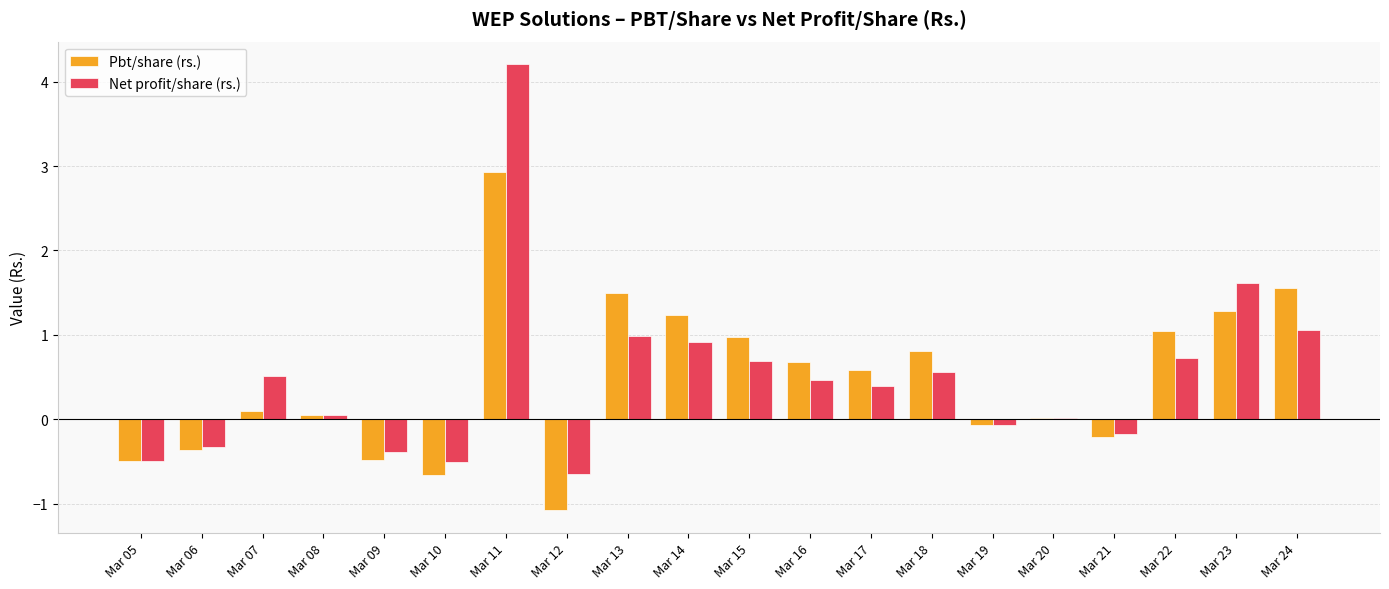

What is the difference between the second highest and minimum values in the Pbt/share (rs.) series?

2.6